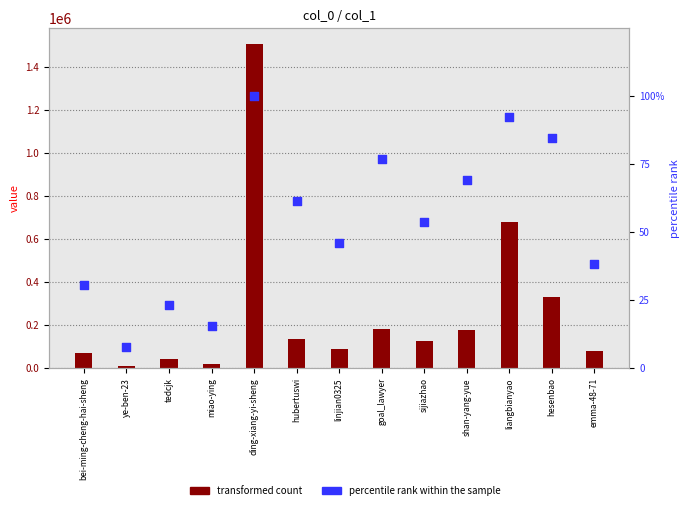

Is the value of percentile rank within the sample at hubertuswi greater than the value of transformed count at sijiazhao?

No